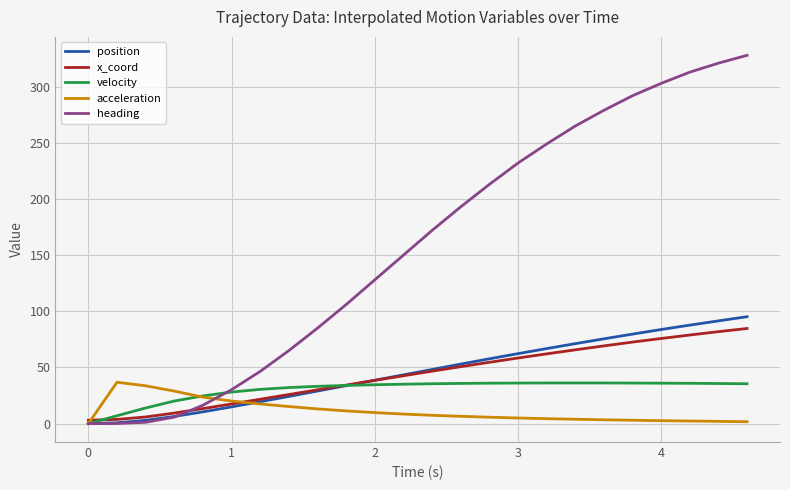

Which series has the largest total across all categories?

heading